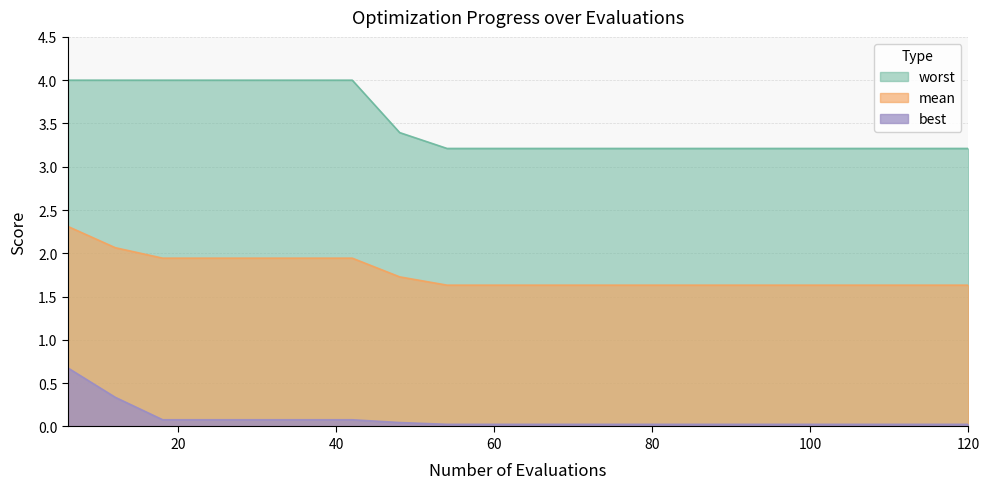

Which series has the widest spread of values?

worst